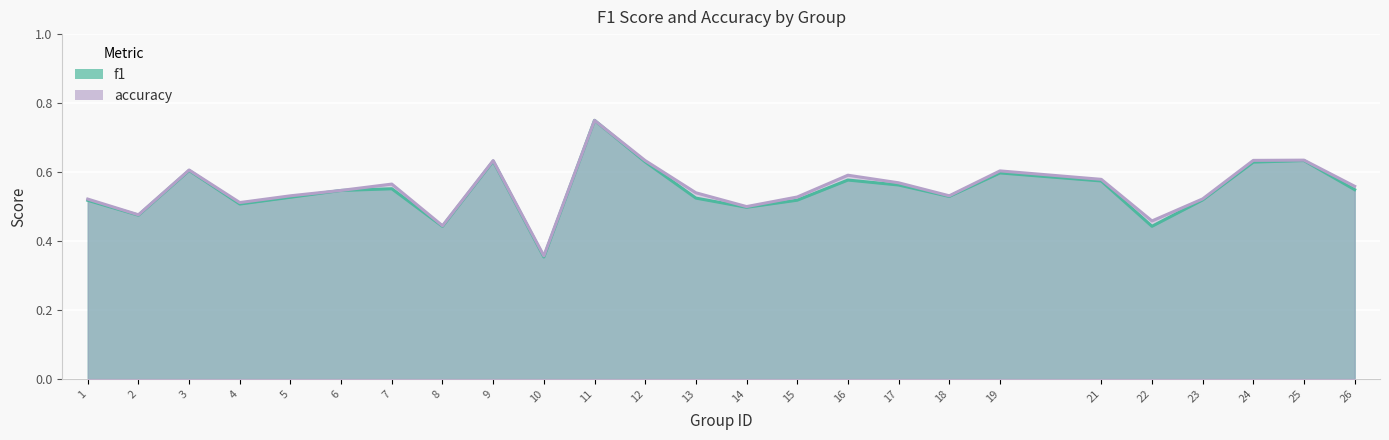

What is the sum of all accuracy values?

13.8